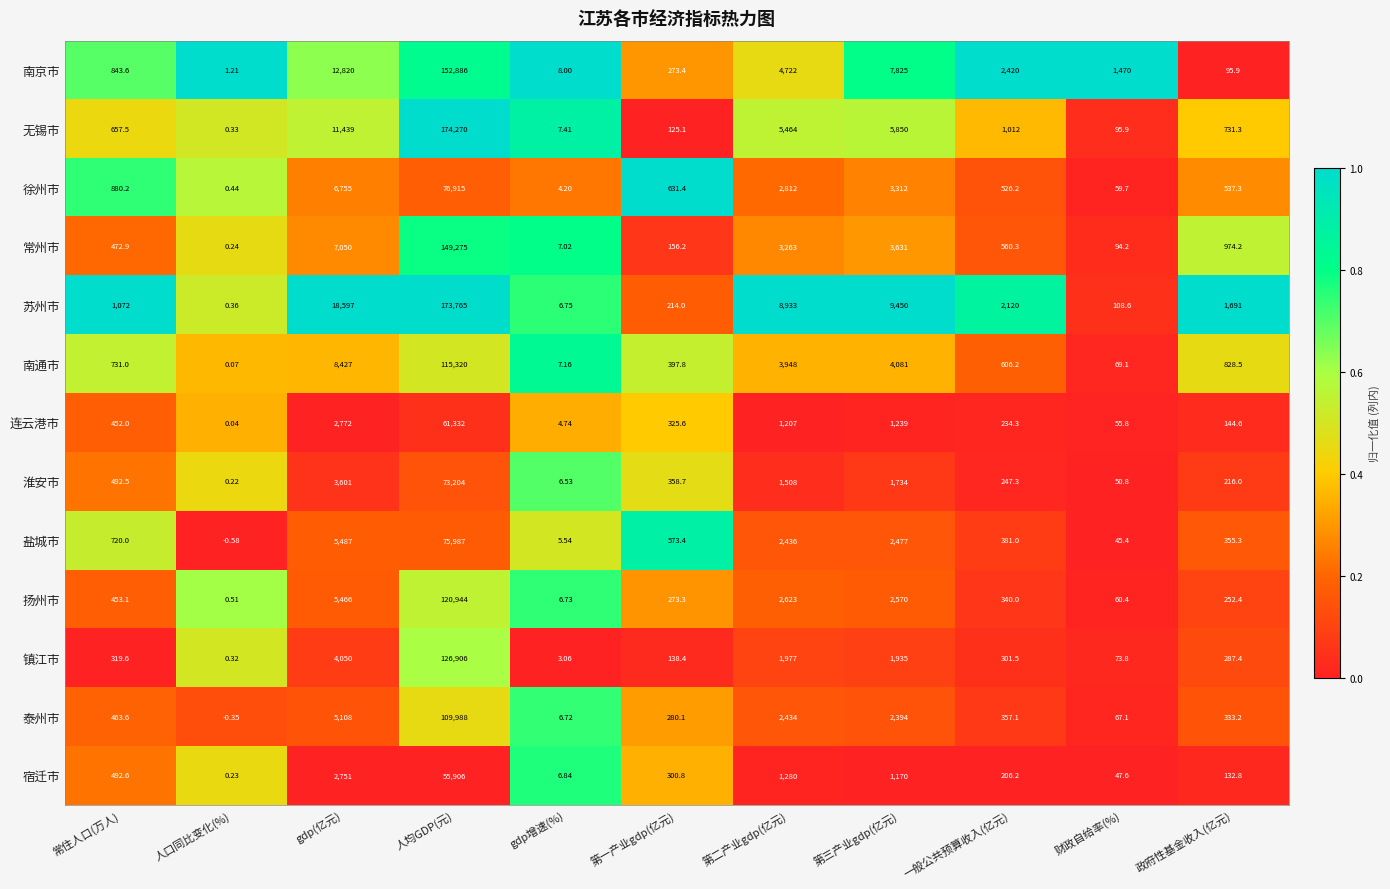

Which series has the largest range (max minus min)?

无锡市